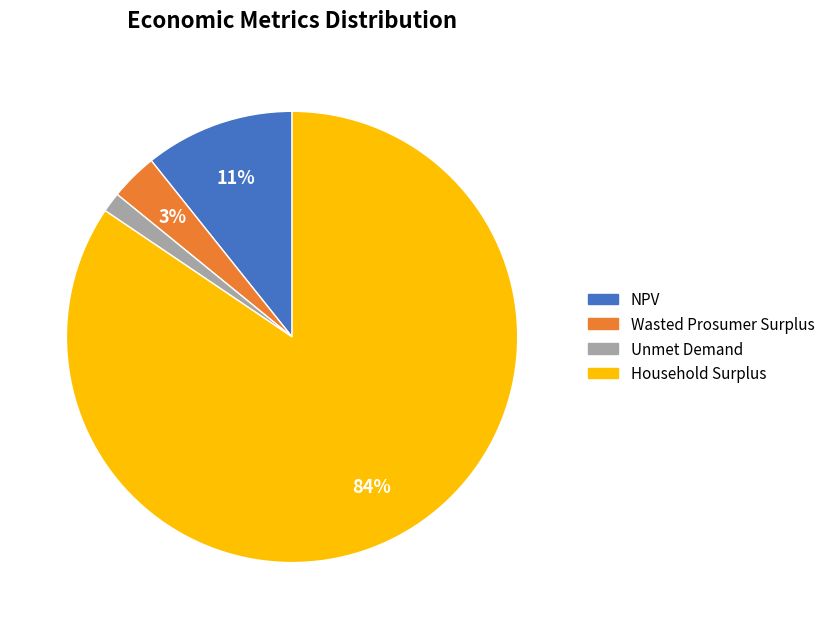

Which slice is the smallest?

Unmet Demand